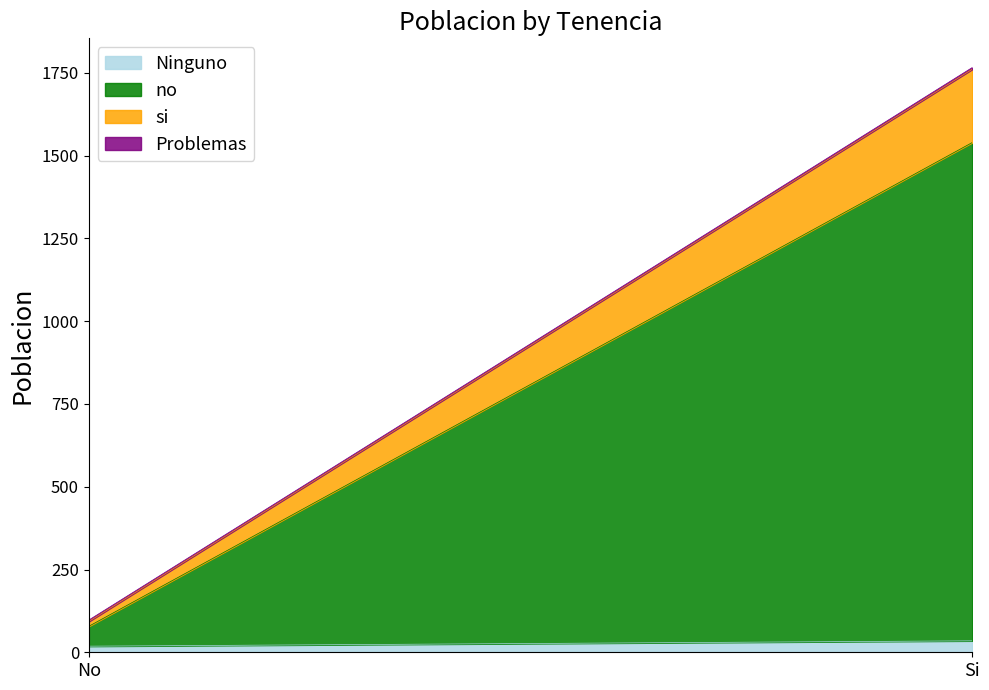

Reading left to right, list all the values displayed in this chart.

Ninguno: No=18.4	Si=34.6
no: No=60.1	Si=1505.1
si: No=14.4	Si=221.4
Problemas: No=4.4	Si=5.1